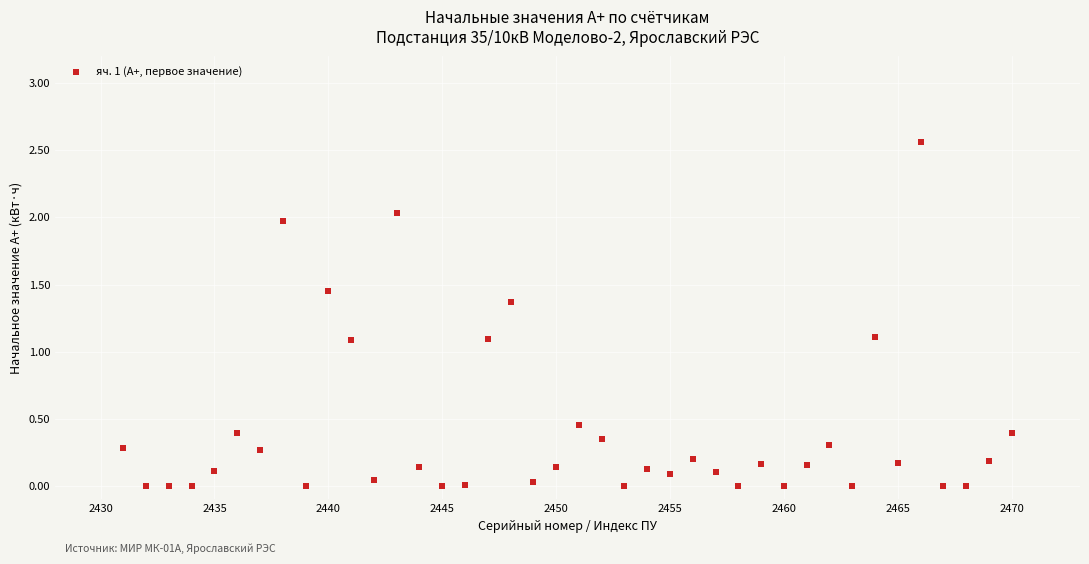

Count the number of points in this scatter plot.

40